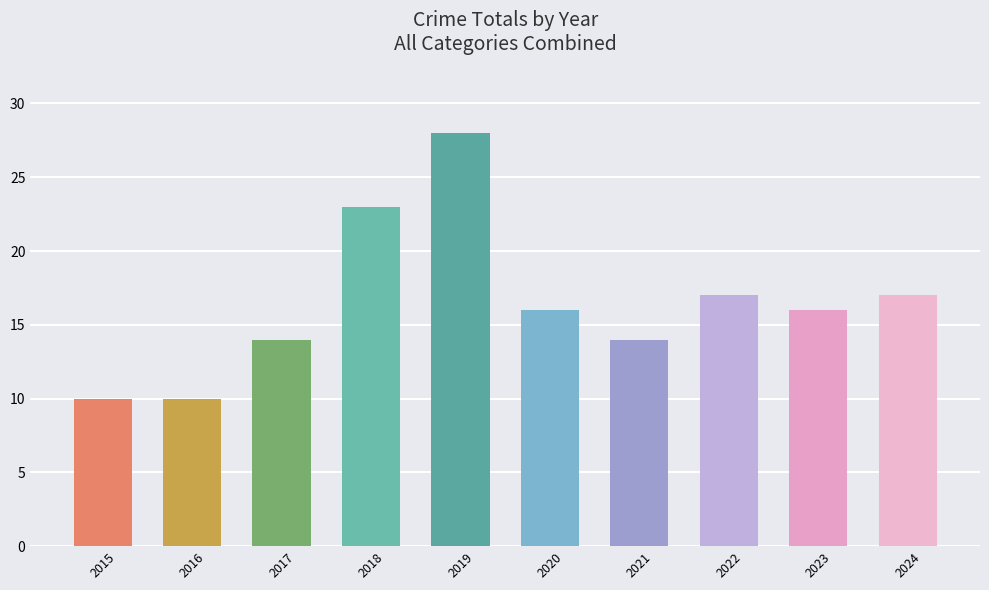

What is the greatest value displayed?

28